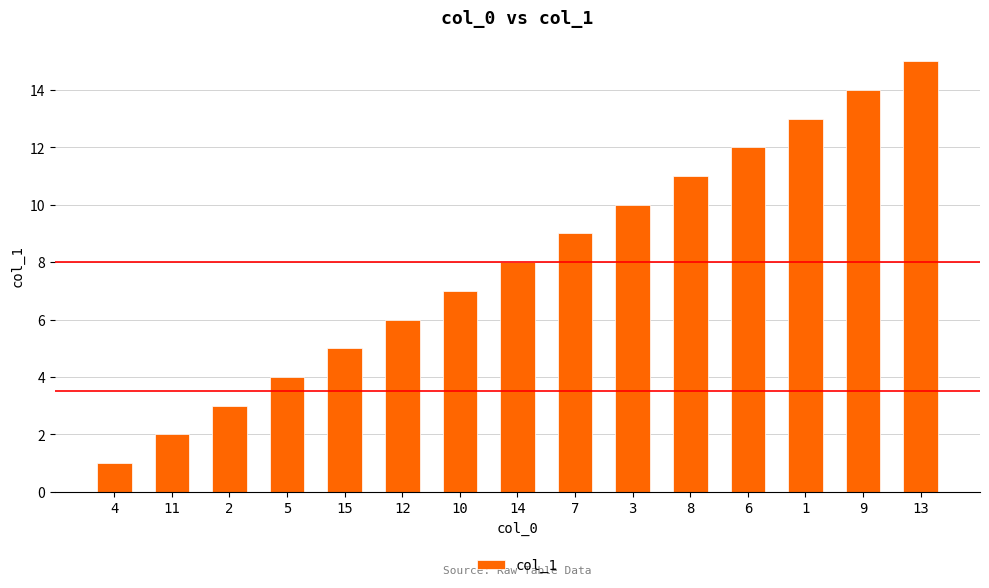

What is the difference between the second highest and minimum values?

13